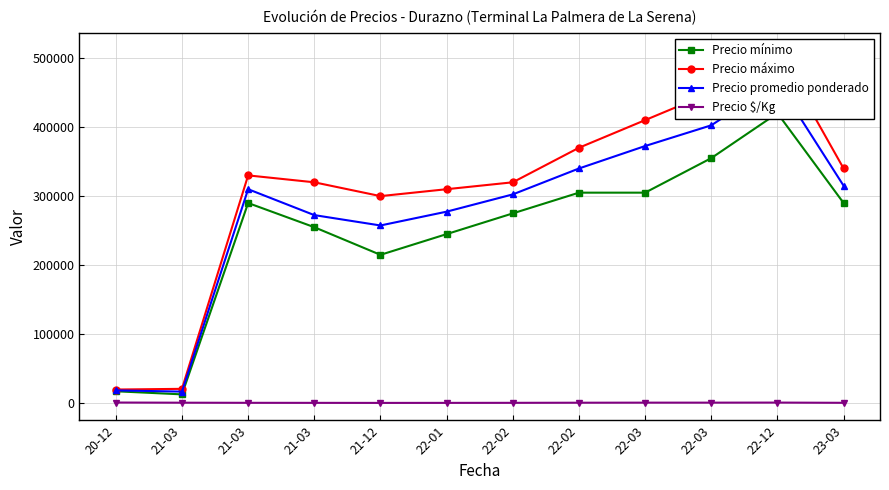

True or false: Precio $/Kg and Precio máximo cross at least once.

False